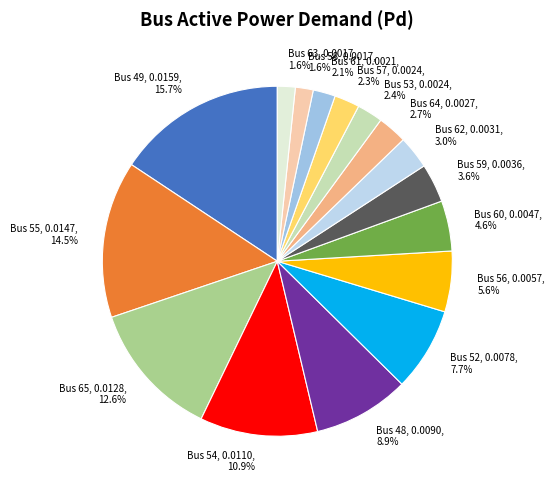

To the nearest percent, what is the average slice percentage?

6%